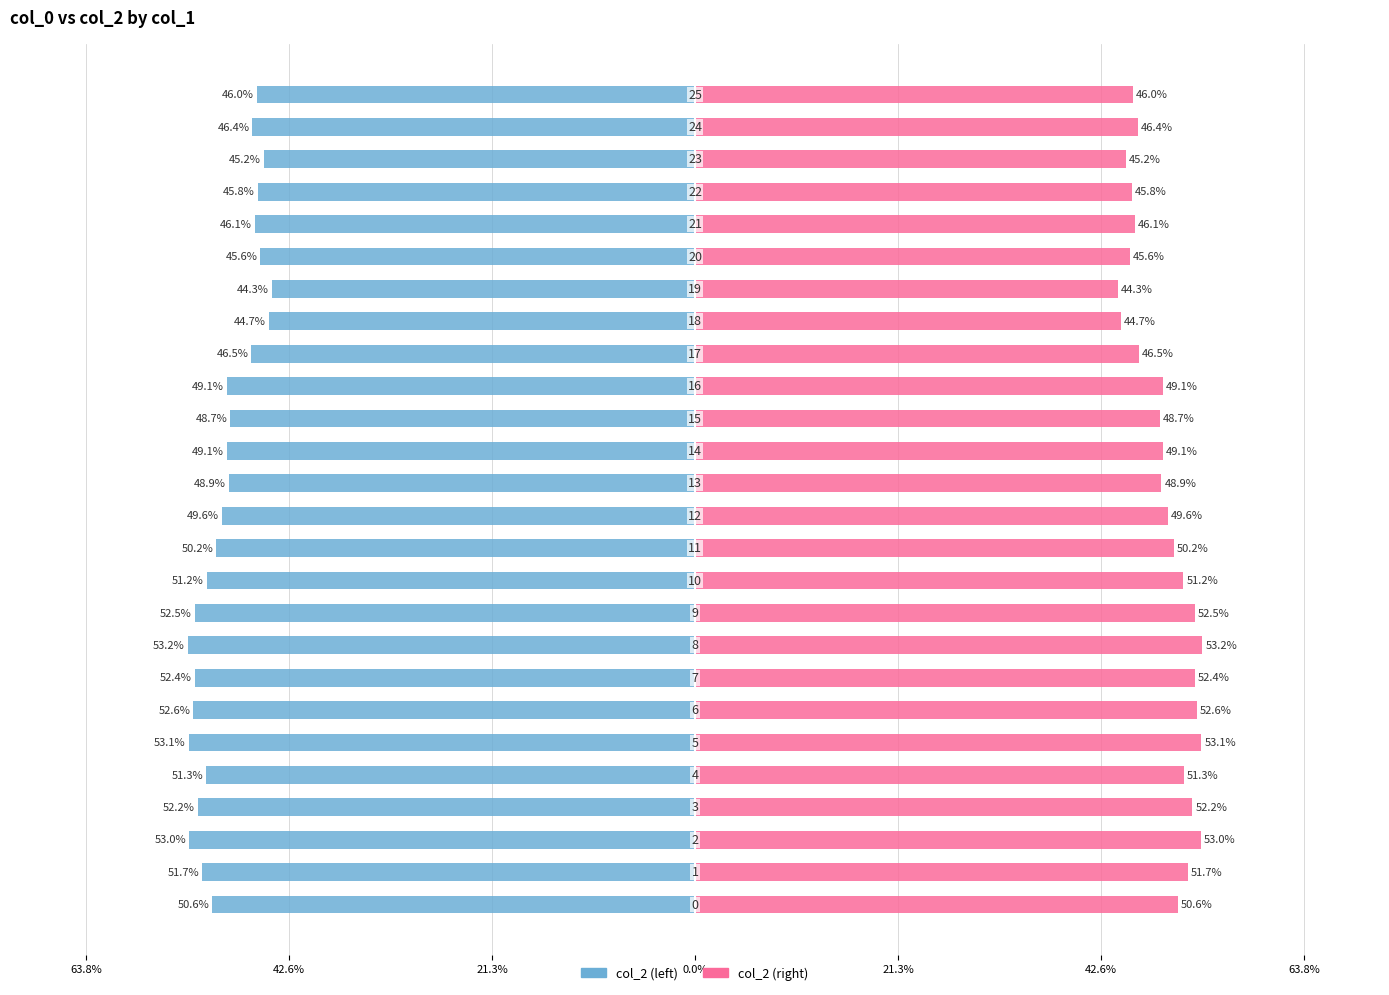

Is the value of col_2 (left) at 63.8% greater than the value of col_2 (right) at 21?

No